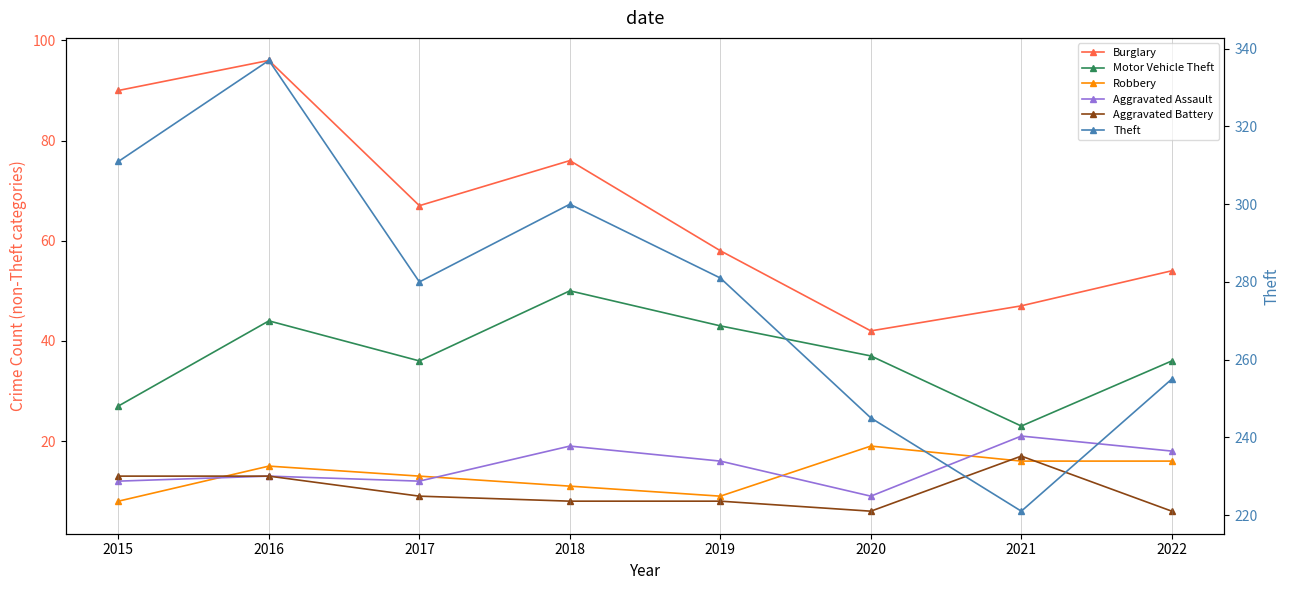

How many lines are shown in the chart?

6